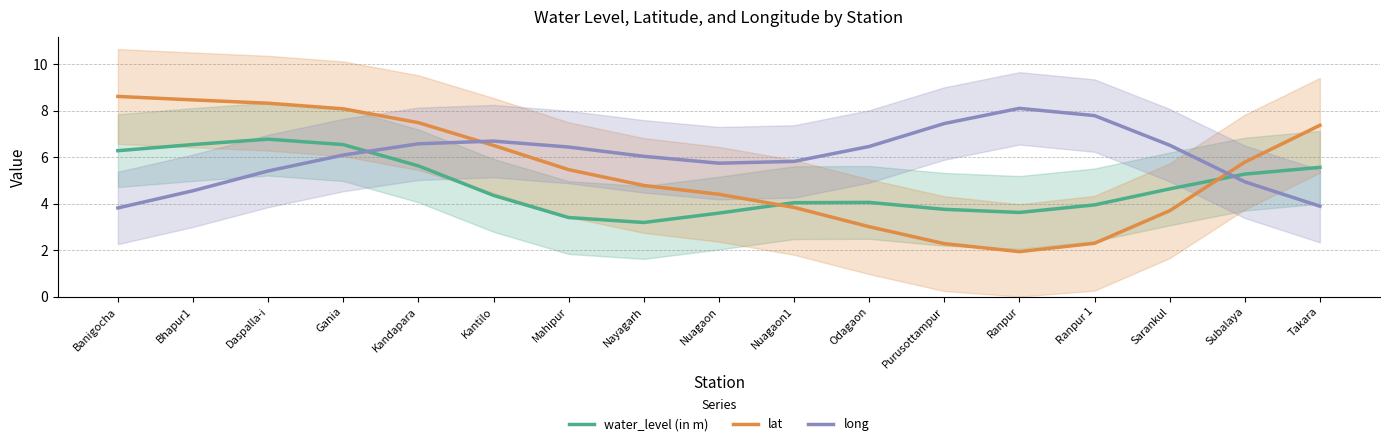

What is the sum of all lat values?

92.3